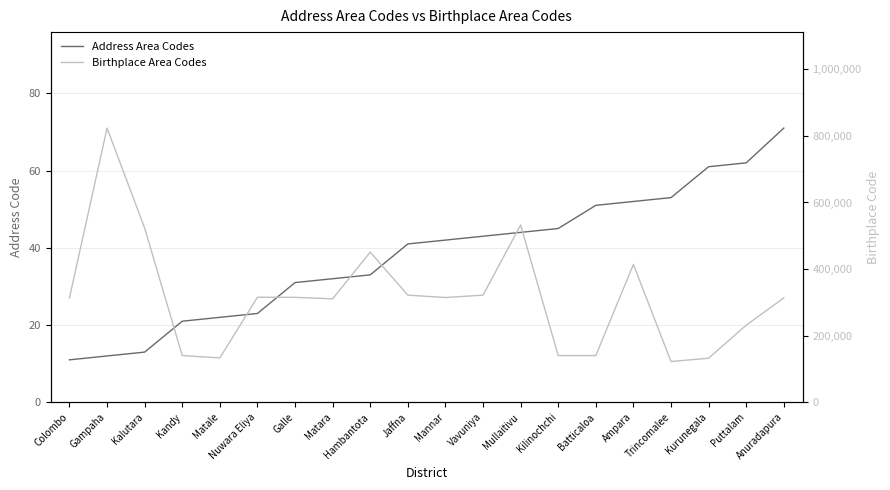

True or false: Address Area Codes and Birthplace Area Codes cross at least once.

False